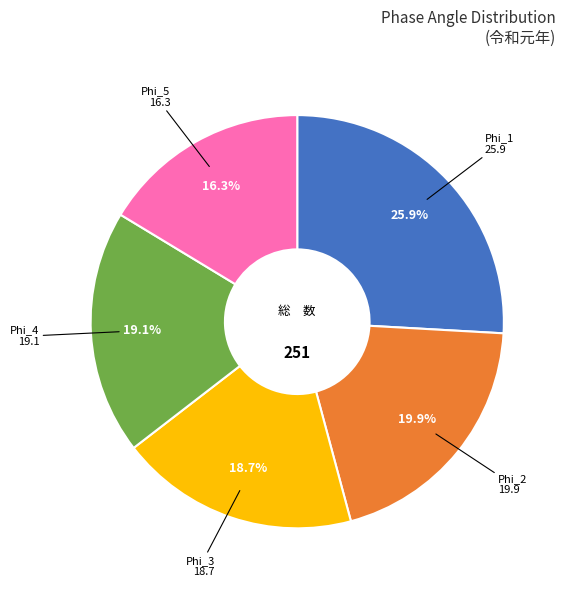

How many slices are in this pie chart?

5